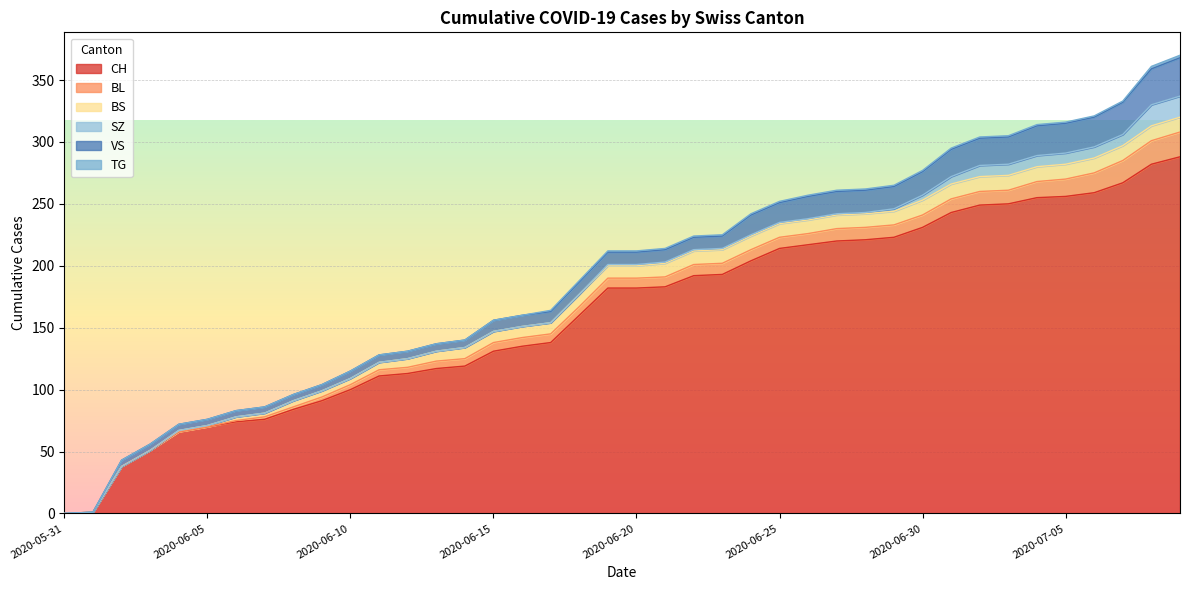

Reading left to right, transcribe all the data shown in this chart.

CH: 2020-05-31=0	2020-06-01=1	2020-06-02=38	2020-06-03=51	2020-06-04=66	2020-06-05=70	2020-06-06=74	2020-06-07=76	2020-06-08=84	2020-06-09=91	2020-06-10=100	2020-06-11=111	2020-06-12=113	2020-06-13=117	2020-06-14=119	2020-06-15=131	2020-06-16=135	2020-06-17=138	2020-06-18=160	2020-06-19=182	2020-06-20=182	2020-06-21=183	2020-06-22=192	2020-06-23=193	2020-06-24=204	2020-06-25=214	2020-06-26=217	2020-06-27=220	2020-06-28=221	2020-06-29=223	2020-06-30=231	2020-07-01=243	2020-07-02=249	2020-07-03=250	2020-07-04=255	2020-07-05=256	2020-07-06=259	2020-07-07=267	2020-07-08=282	2020-07-09=288
BL: 2020-05-31=0	2020-06-01=0	2020-06-02=0	2020-06-03=0	2020-06-04=0	2020-06-05=0	2020-06-06=1	2020-06-07=2	2020-06-08=2	2020-06-09=3	2020-06-10=4	2020-06-11=5	2020-06-12=5	2020-06-13=6	2020-06-14=6	2020-06-15=7	2020-06-16=7	2020-06-17=7	2020-06-18=7	2020-06-19=8	2020-06-20=8	2020-06-21=8	2020-06-22=9	2020-06-23=9	2020-06-24=9	2020-06-25=9	2020-06-26=9	2020-06-27=10	2020-06-28=10	2020-06-29=10	2020-06-30=10	2020-07-01=11	2020-07-02=11	2020-07-03=11	2020-07-04=13	2020-07-05=14	2020-07-06=16	2020-07-07=18	2020-07-08=19	2020-07-09=20
BS: 2020-05-31=0	2020-06-01=0	2020-06-02=0	2020-06-03=0	2020-06-04=1	2020-06-05=1	2020-06-06=3	2020-06-07=3	2020-06-08=5	2020-06-09=5	2020-06-10=5	2020-06-11=6	2020-06-12=7	2020-06-13=8	2020-06-14=9	2020-06-15=9	2020-06-16=9	2020-06-17=9	2020-06-18=10	2020-06-19=10	2020-06-20=10	2020-06-21=11	2020-06-22=11	2020-06-23=11	2020-06-24=11	2020-06-25=11	2020-06-26=11	2020-06-27=11	2020-06-28=11	2020-06-29=11	2020-06-30=12	2020-07-01=12	2020-07-02=12	2020-07-03=12	2020-07-04=12	2020-07-05=12	2020-07-06=12	2020-07-07=12	2020-07-08=12	2020-07-09=12
SZ: 2020-05-31=0	2020-06-01=0	2020-06-02=0	2020-06-03=0	2020-06-04=0	2020-06-05=0	2020-06-06=0	2020-06-07=0	2020-06-08=0	2020-06-09=0	2020-06-10=0	2020-06-11=0	2020-06-12=0	2020-06-13=0	2020-06-14=0	2020-06-15=0	2020-06-16=0	2020-06-17=0	2020-06-18=0	2020-06-19=1	2020-06-20=1	2020-06-21=1	2020-06-22=1	2020-06-23=1	2020-06-24=1	2020-06-25=1	2020-06-26=1	2020-06-27=1	2020-06-28=1	2020-06-29=2	2020-06-30=4	2020-07-01=6	2020-07-02=9	2020-07-03=9	2020-07-04=9	2020-07-05=9	2020-07-06=9	2020-07-07=9	2020-07-08=17	2020-07-09=17
VS: 2020-05-31=0	2020-06-01=0	2020-06-02=5	2020-06-03=5	2020-06-04=5	2020-06-05=5	2020-06-06=5	2020-06-07=5	2020-06-08=5	2020-06-09=5	2020-06-10=6	2020-06-11=6	2020-06-12=6	2020-06-13=6	2020-06-14=6	2020-06-15=9	2020-06-16=9	2020-06-17=9	2020-06-18=10	2020-06-19=10	2020-06-20=10	2020-06-21=10	2020-06-22=10	2020-06-23=10	2020-06-24=16	2020-06-25=16	2020-06-26=18	2020-06-27=18	2020-06-28=18	2020-06-29=18	2020-06-30=19	2020-07-01=22	2020-07-02=22	2020-07-03=22	2020-07-04=24	2020-07-05=24	2020-07-06=24	2020-07-07=26	2020-07-08=29	2020-07-09=31
TG: 2020-05-31=0	2020-06-01=0	2020-06-02=0	2020-06-03=0	2020-06-04=0	2020-06-05=0	2020-06-06=0	2020-06-07=0	2020-06-08=0	2020-06-09=0	2020-06-10=0	2020-06-11=0	2020-06-12=0	2020-06-13=0	2020-06-14=0	2020-06-15=0	2020-06-16=0	2020-06-17=1	2020-06-18=1	2020-06-19=1	2020-06-20=1	2020-06-21=1	2020-06-22=1	2020-06-23=1	2020-06-24=1	2020-06-25=1	2020-06-26=1	2020-06-27=1	2020-06-28=1	2020-06-29=1	2020-06-30=1	2020-07-01=1	2020-07-02=1	2020-07-03=1	2020-07-04=1	2020-07-05=1	2020-07-06=1	2020-07-07=1	2020-07-08=2	2020-07-09=2